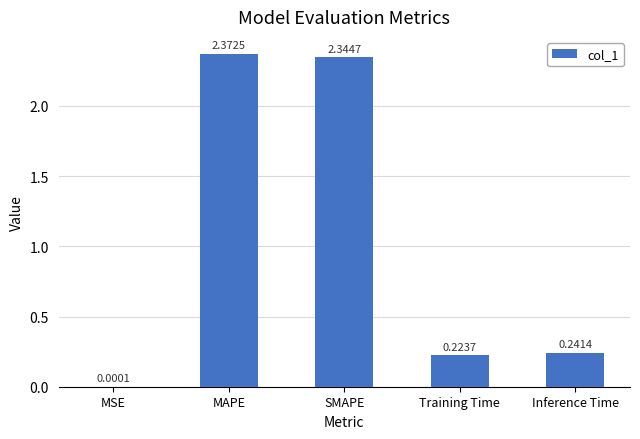

What is the change in value from MAPE to Training Time?

-2.1